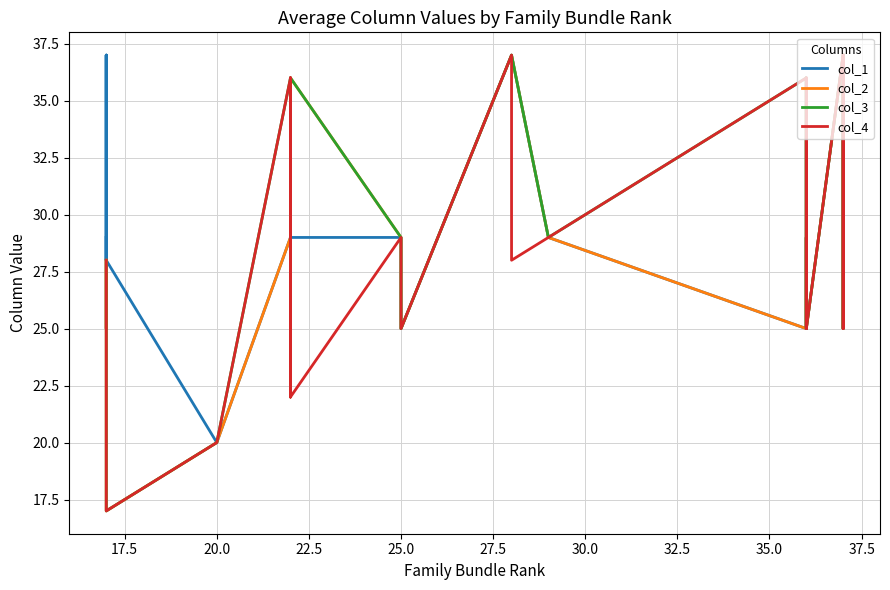

How many intersections are there between col_2 and col_3?

1